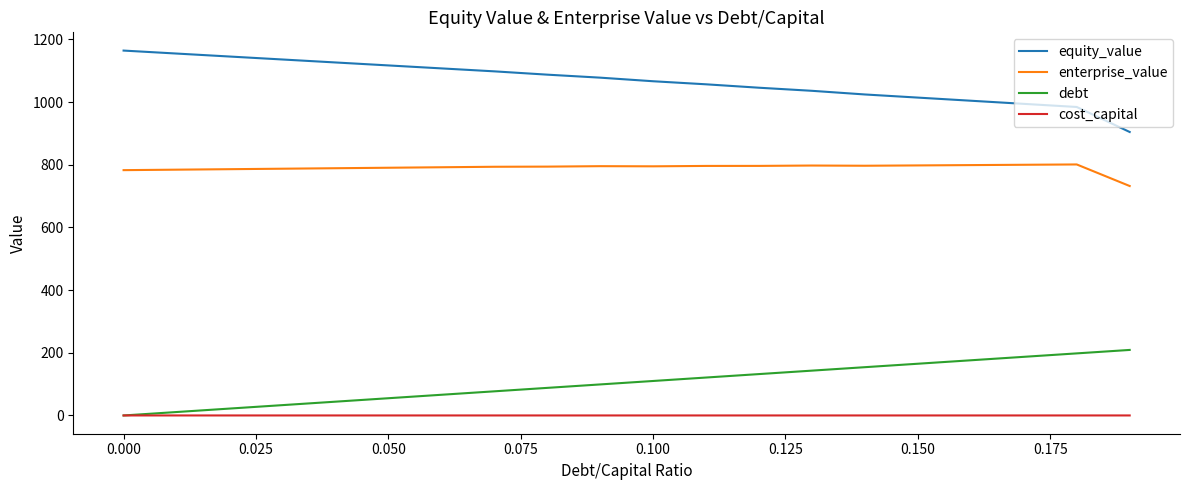

In cost_capital, how many points are higher than both neighbors (excluding endpoints)?

2